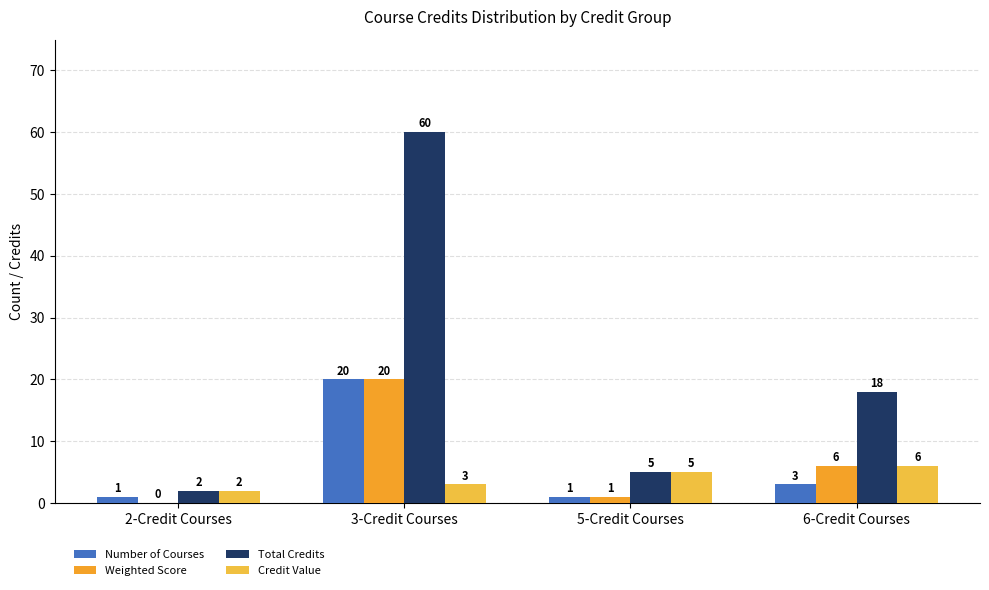

How many groups of bars are there?

4